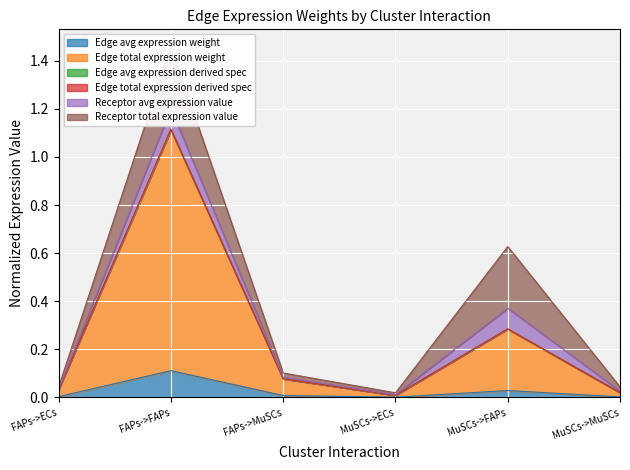

Is the value of Edge avg expression weight at FAPs->MuSCs greater than the value of Edge avg expression derived spec at MuSCs->FAPs?

No